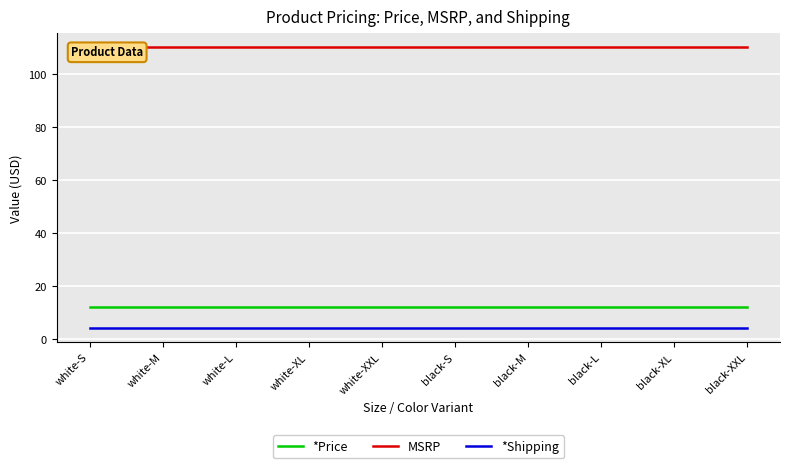

Where is *Price nearest to the value 12?

white-S